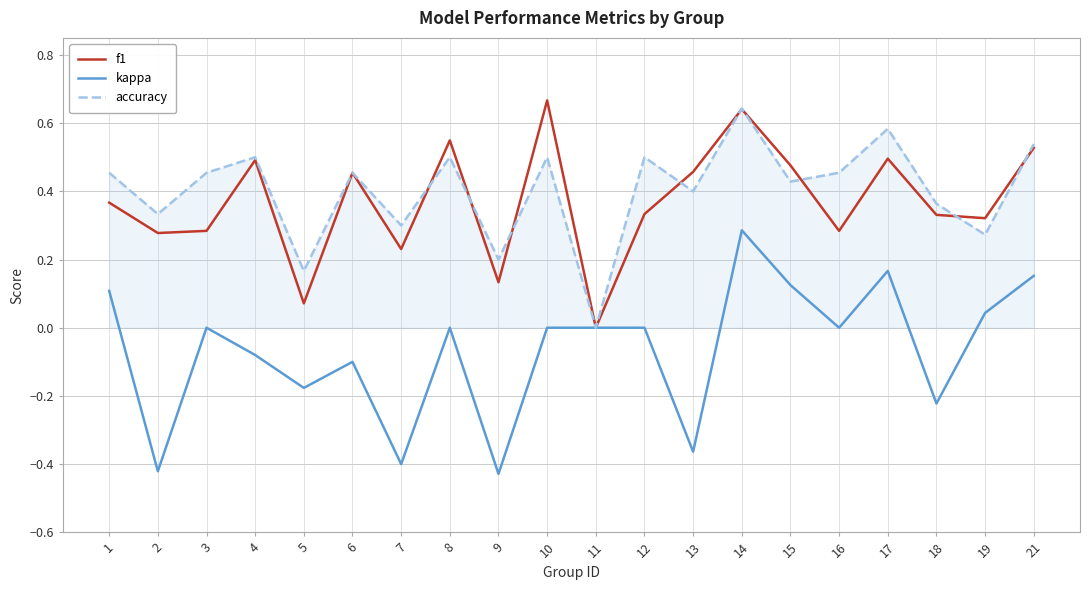

Which series changed the most between 7 and 9?

accuracy